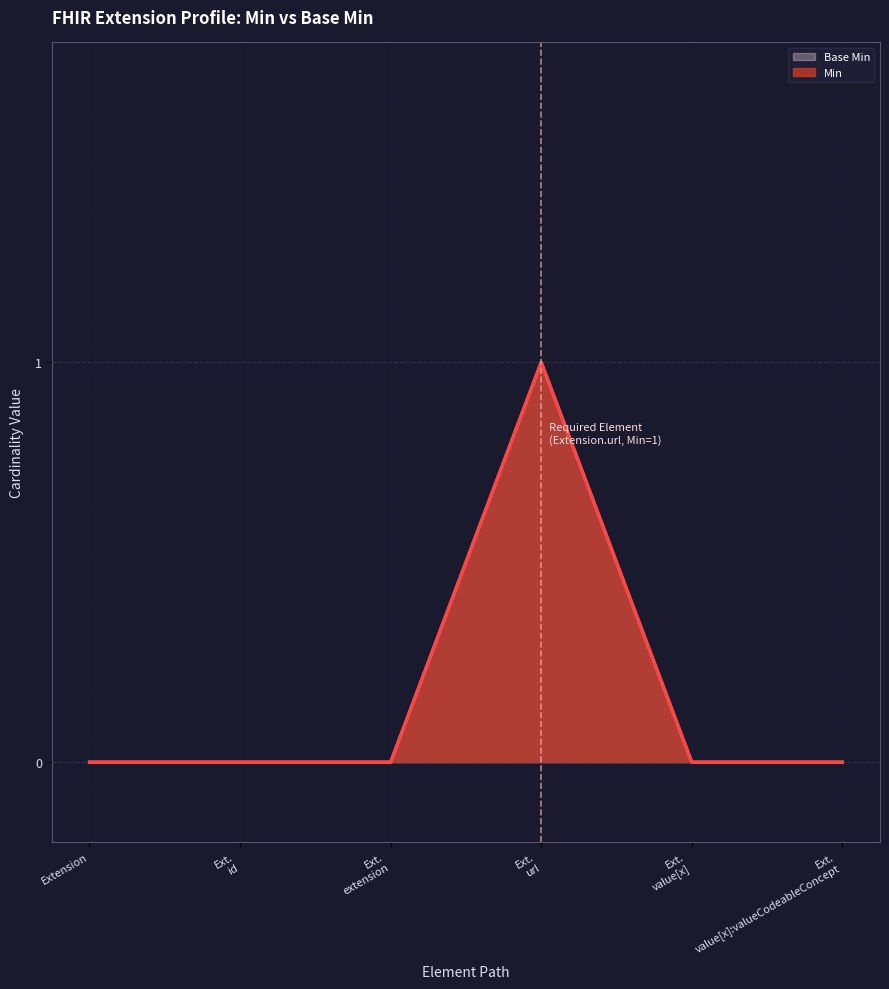

Reading left to right, transcribe all the data shown in this chart.

Min: 0	0	0	1	0	0
Base Min: 0	0	0	1	0	0